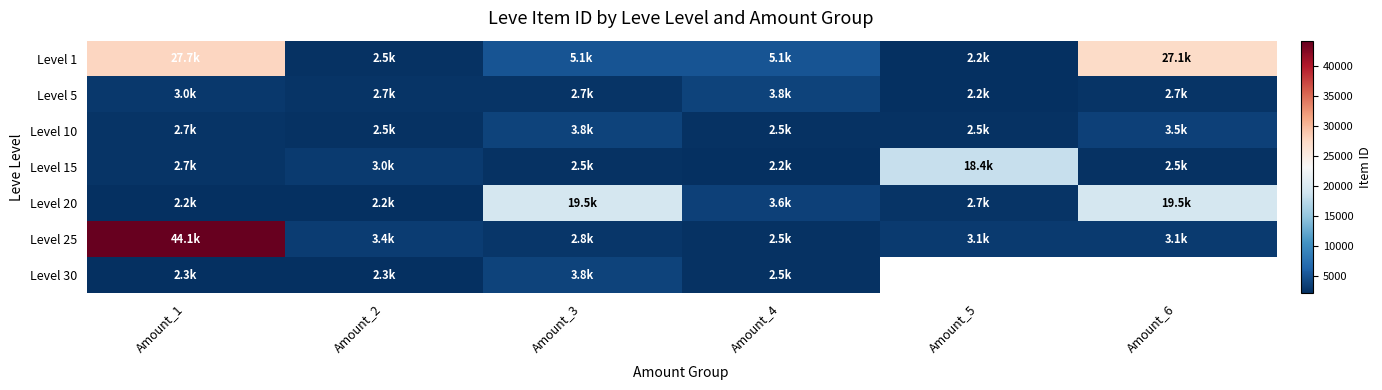

At which label does Level 30 reach its peak?

Amount_3